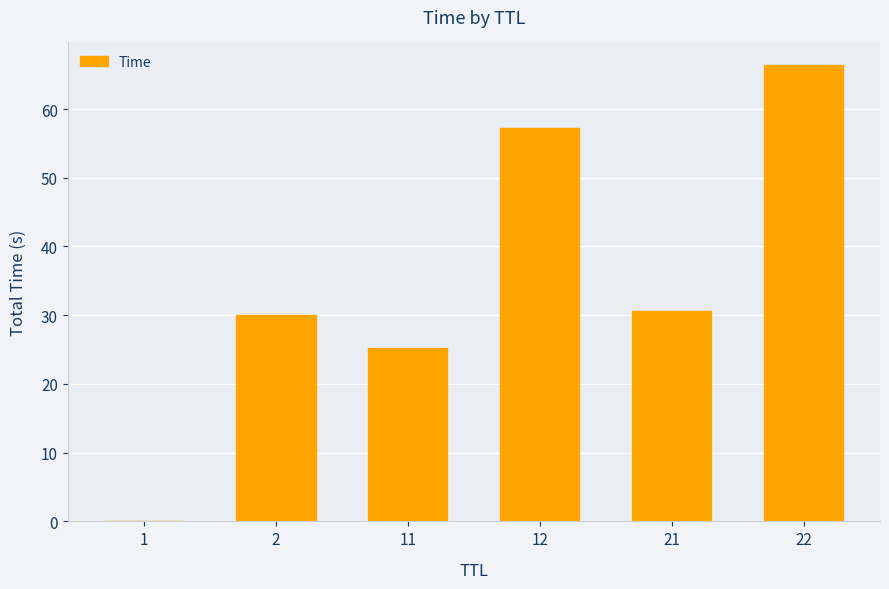

True or false: the data shows 66.4 at 22.

True